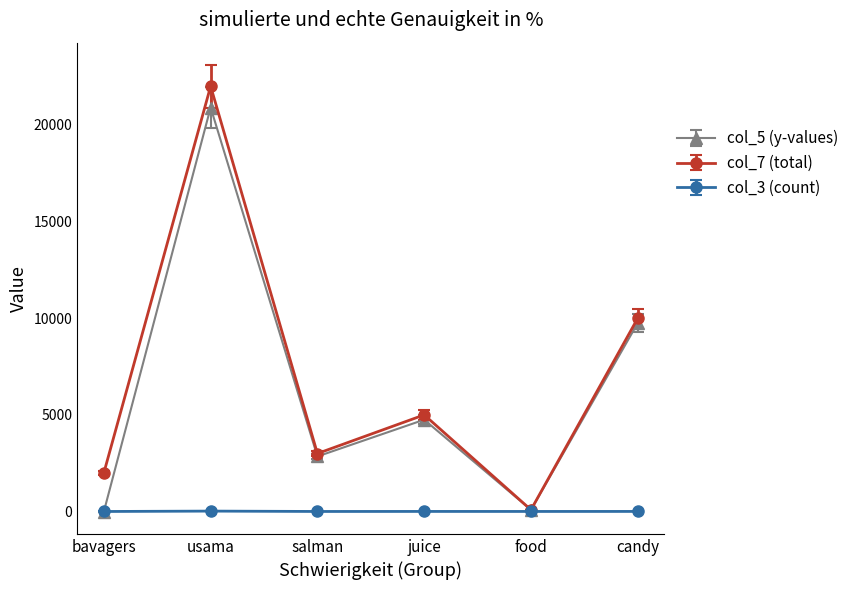

Is the value of col_5 (y-values) at candy greater than the value of col_3 (count) at salman?

Yes